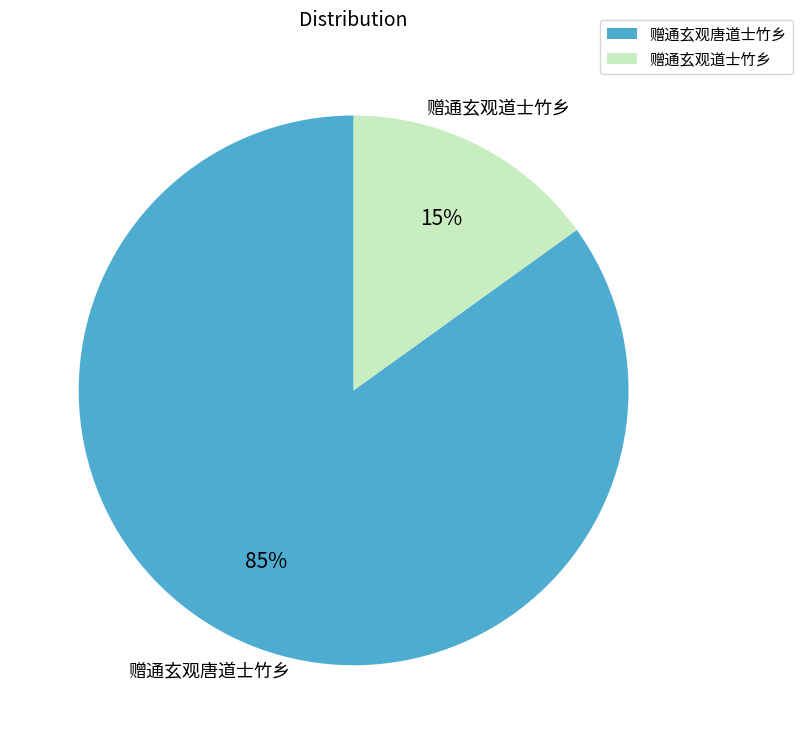

To the nearest percent, what portion does 赠通玄观唐道士竹乡 represent?

85%